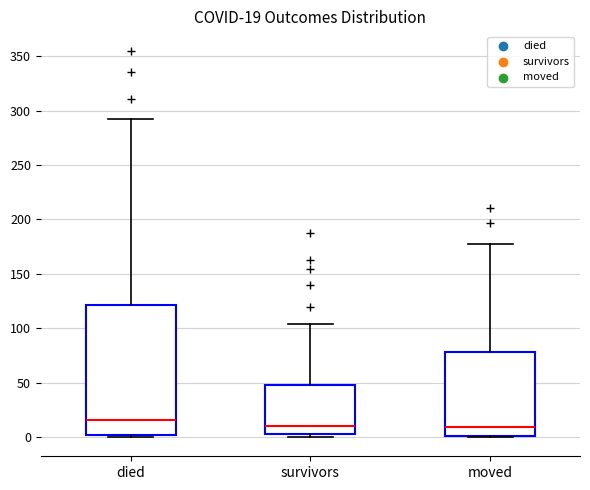

Comparing the boxes themselves (not the whiskers), which one is the tallest?

died